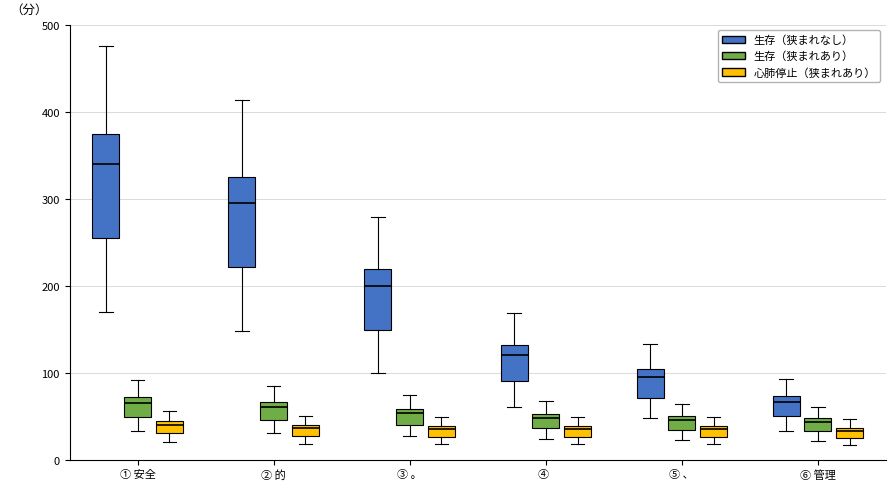

Which box has the highest median line?

① 安全 (生存（狭まれなし）)